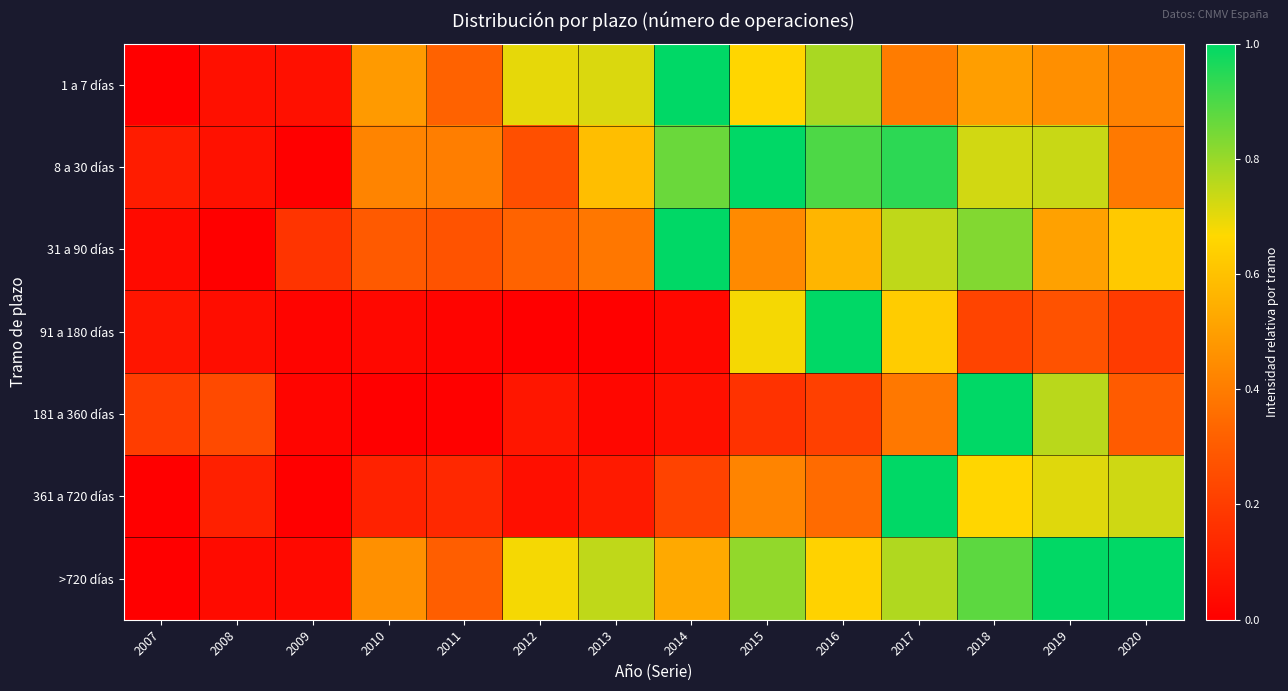

Which category has the highest value across all series?

2014